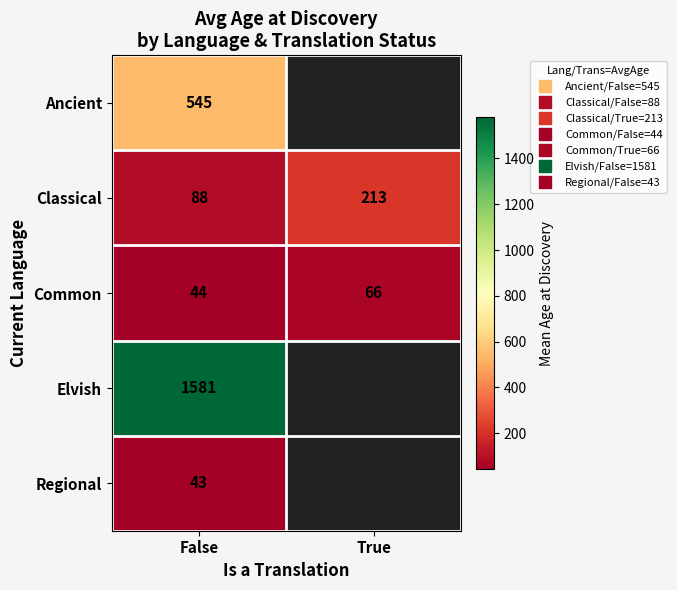

Is it true that Ancient equals 946.7 at False?

False